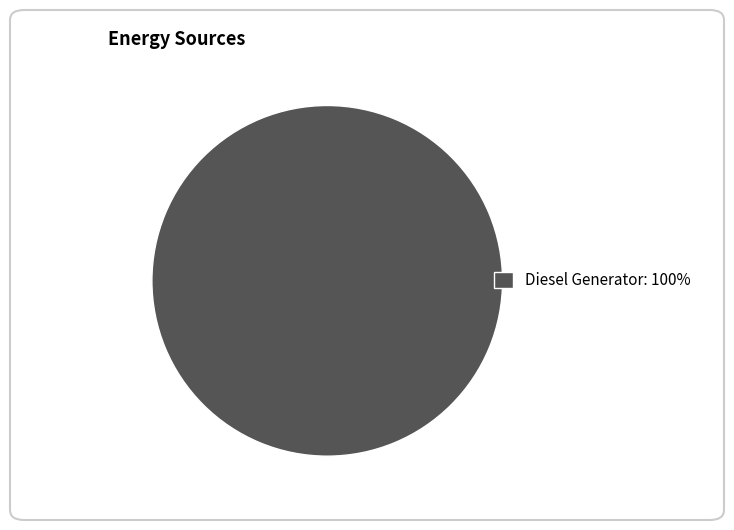

Rank the categories by value from highest to lowest.

Diesel Generator: 100%